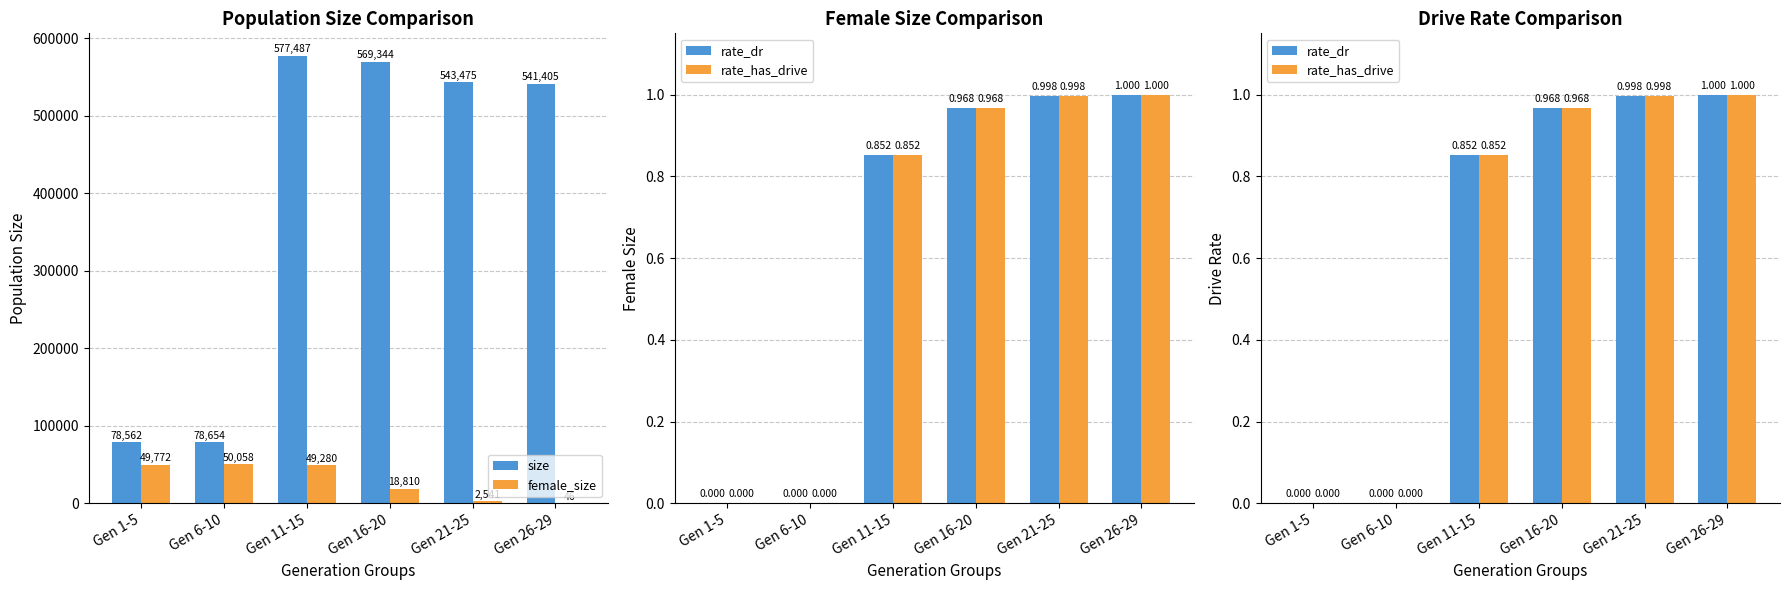

Which label corresponds to the smallest value in the chart?

Gen 1-5